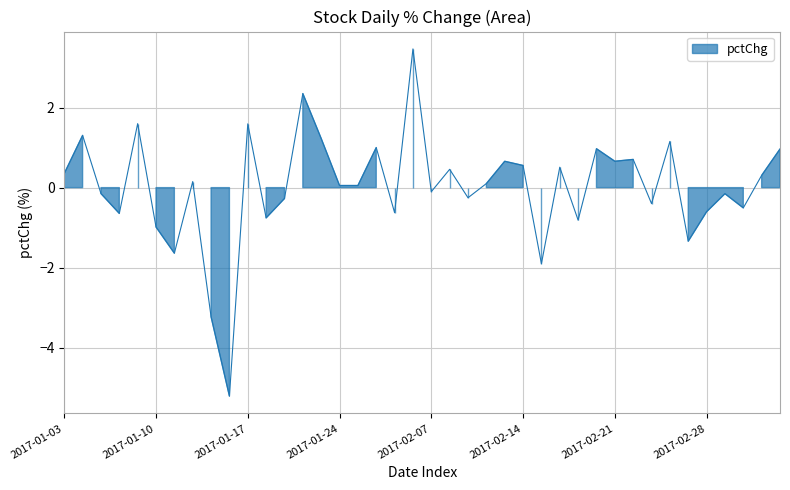

Between 2017-02-07 and 2017-01-17, which is larger?

2017-01-17